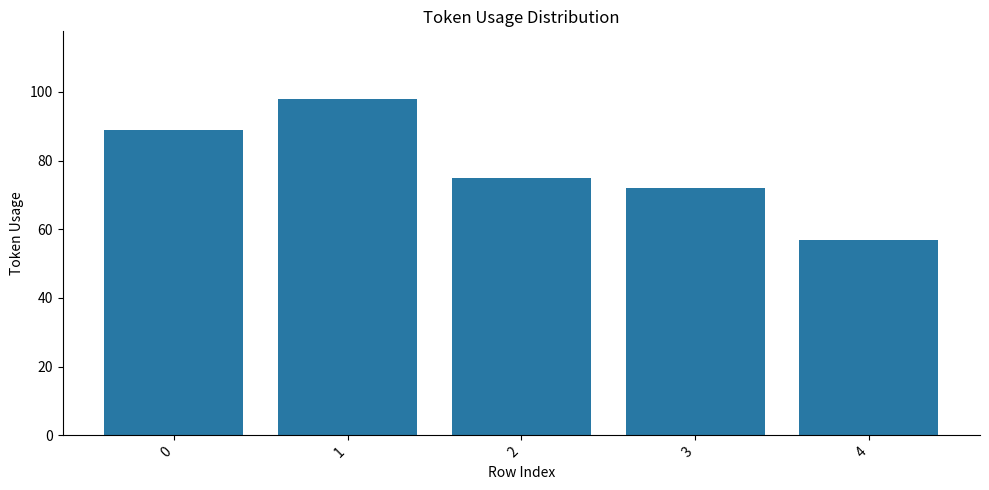

Read the value at 4, to the nearest 5.

55